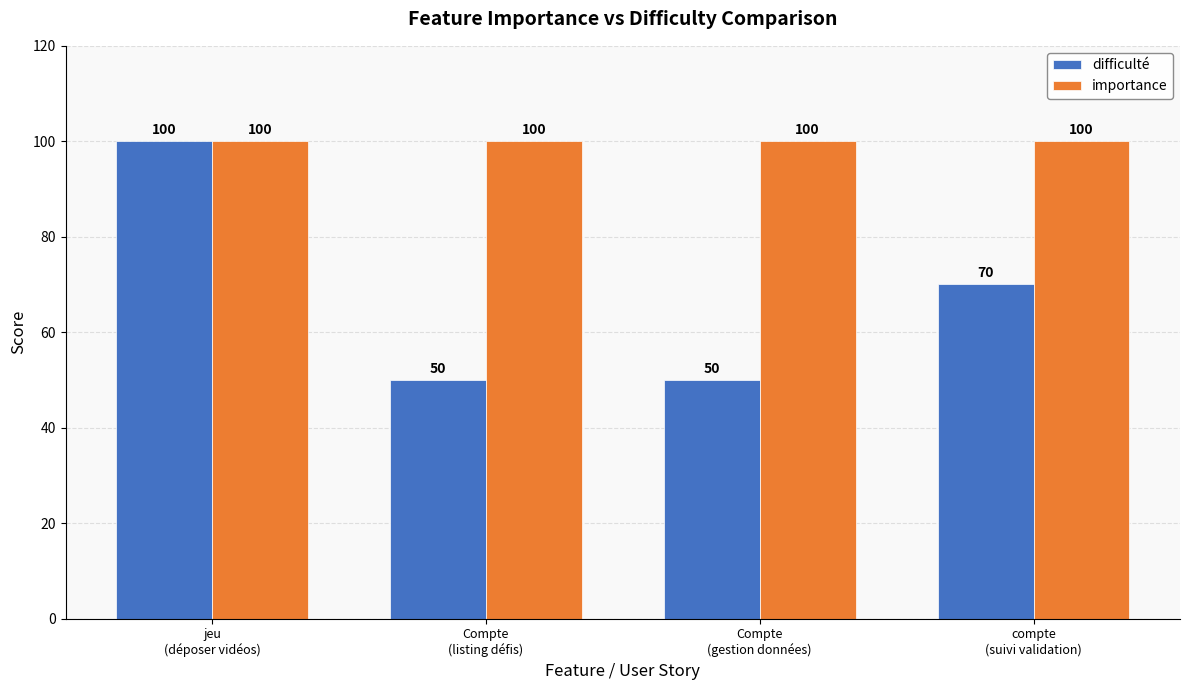

What is the smallest value displayed?

50